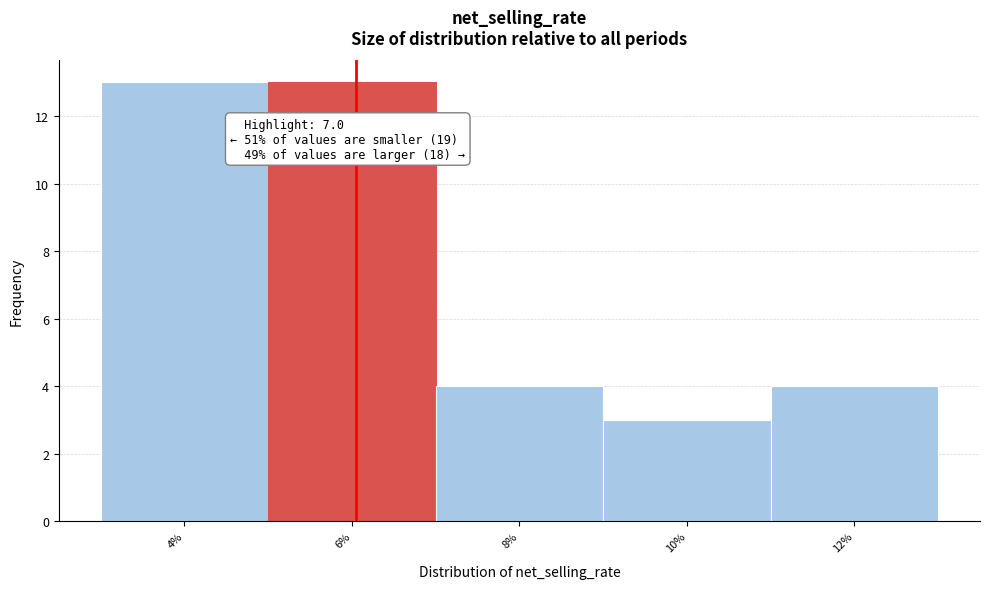

Reading left to right, transcribe all the data shown in this chart.

13	13	4	3	4